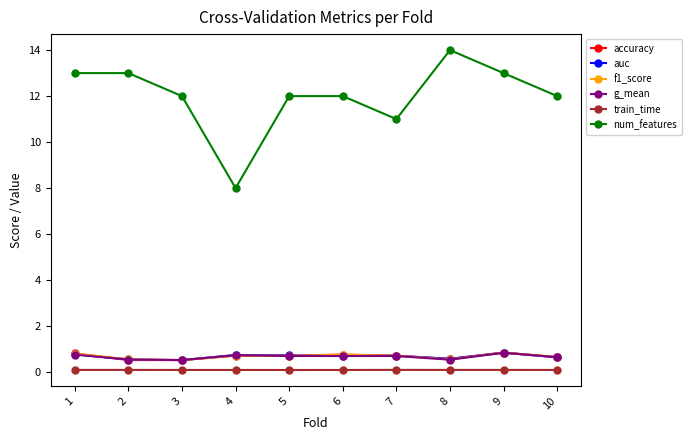

The value of f1_score at 1 is 0.8. True or false?

True